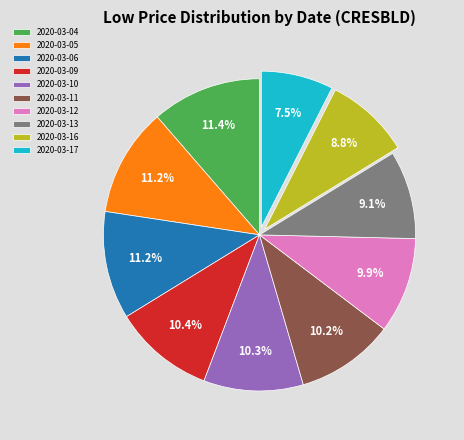

Does 2020-03-11 account for over 50% of the chart?

No